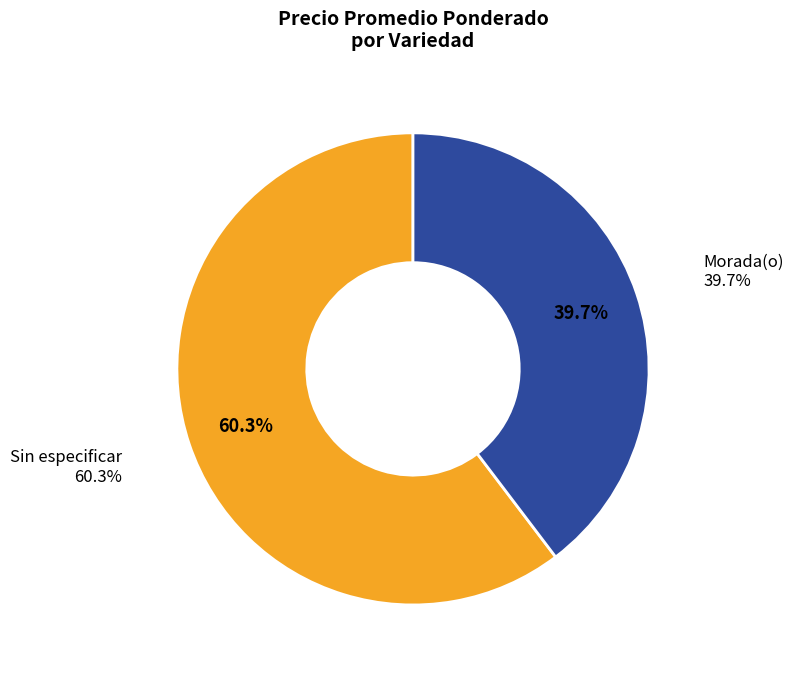

Does any single category account for the majority?

Yes